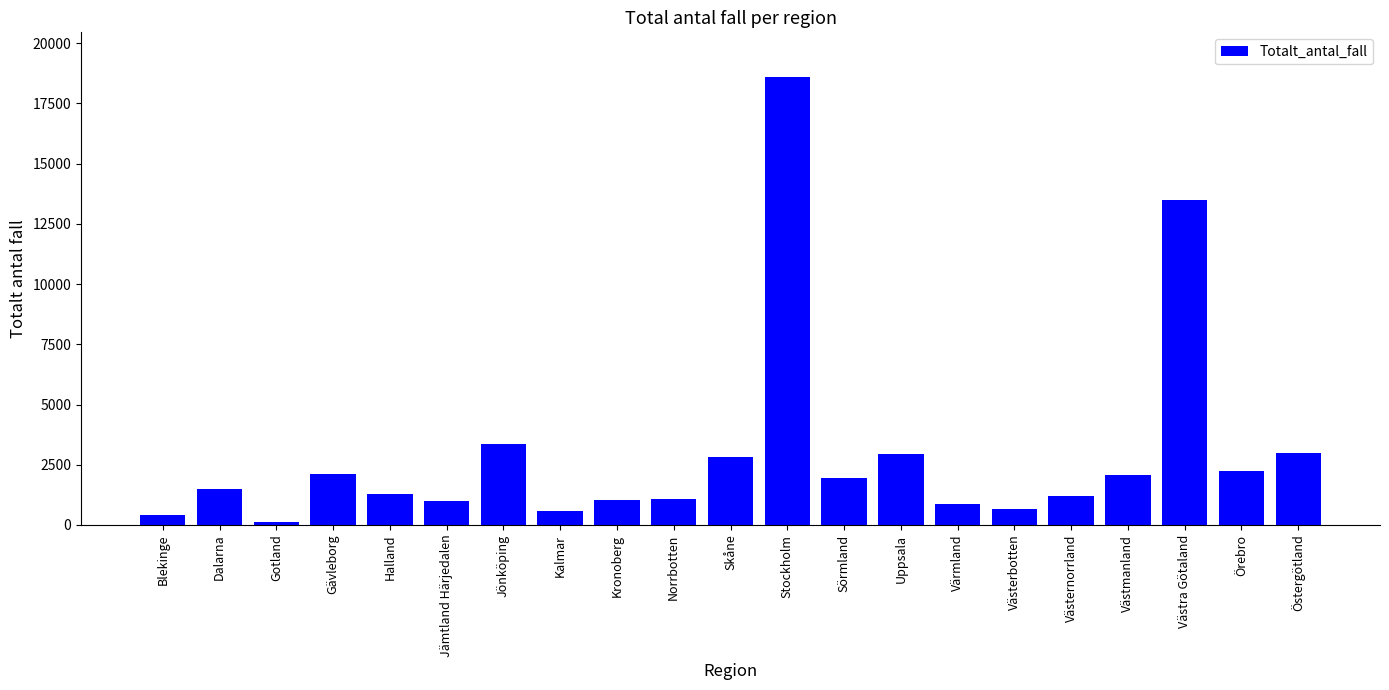

What is the sum of the values at Stockholm and Blekinge?

19020